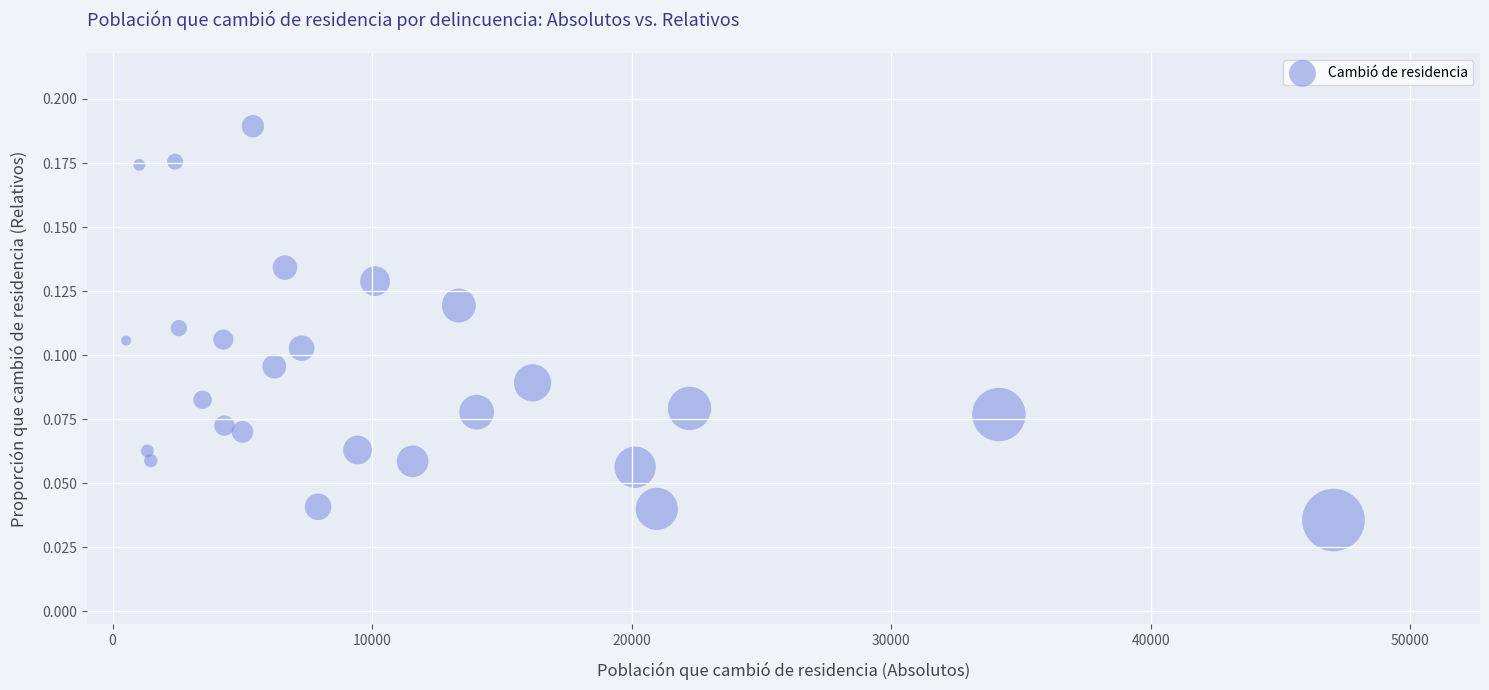

What is the range of X values (max minus min)?

46508.7